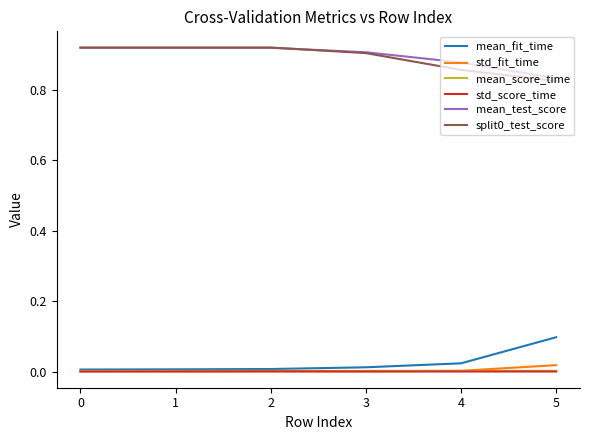

At which label does mean_test_score reach its minimum?

5